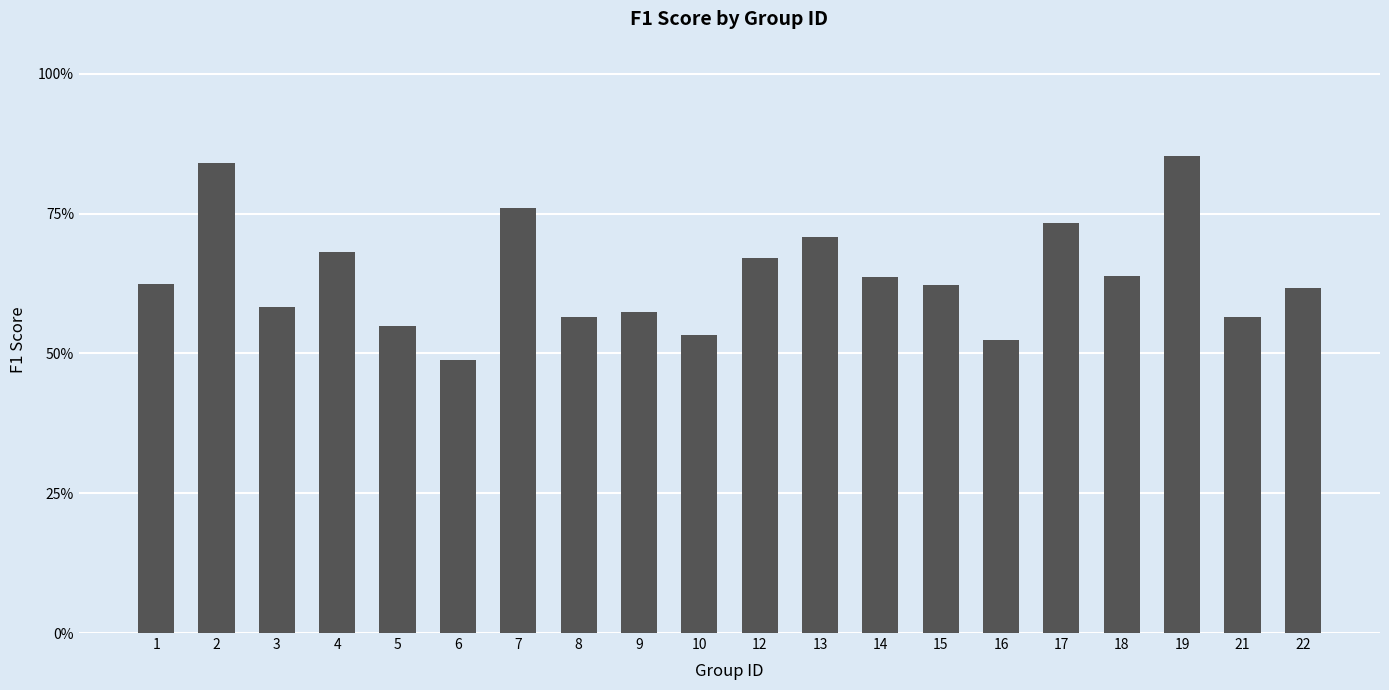

Does the chart contain stacked bars?

No